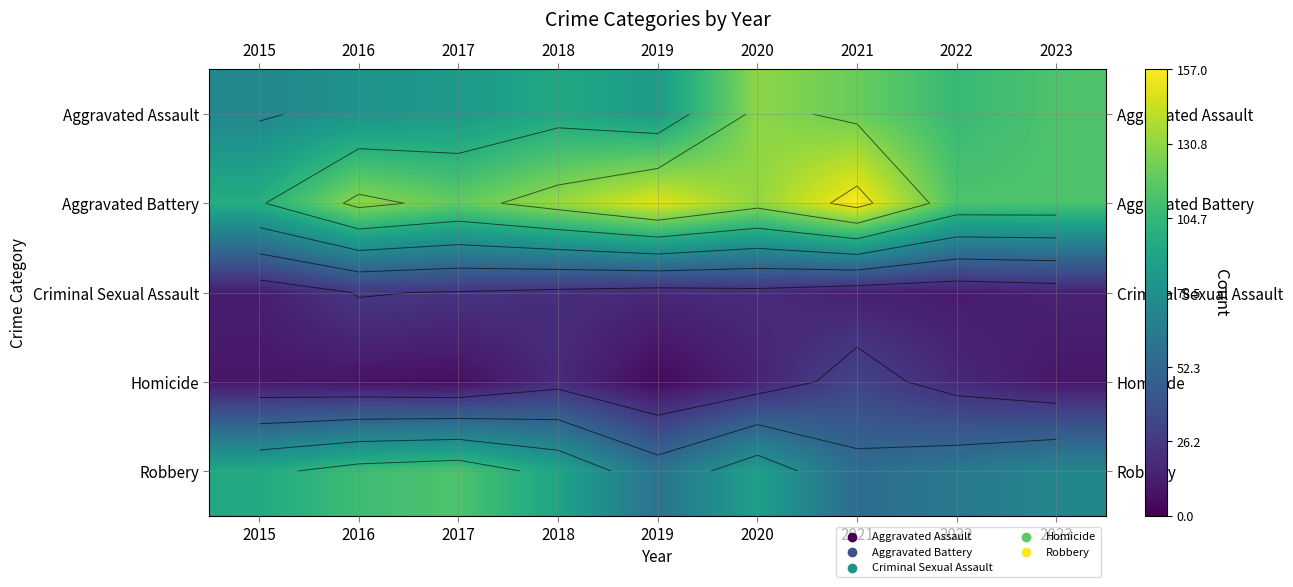

What is the highest value of the Criminal Sexual Assault series?

26